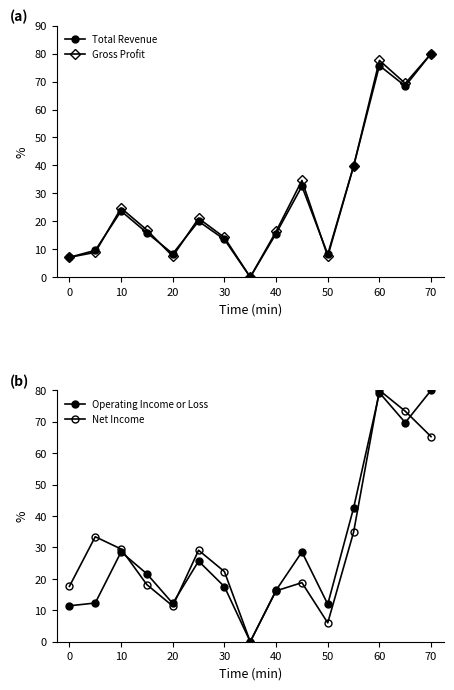

After their last crossing, which series has the higher values: Gross Profit or Total Revenue?

Gross Profit